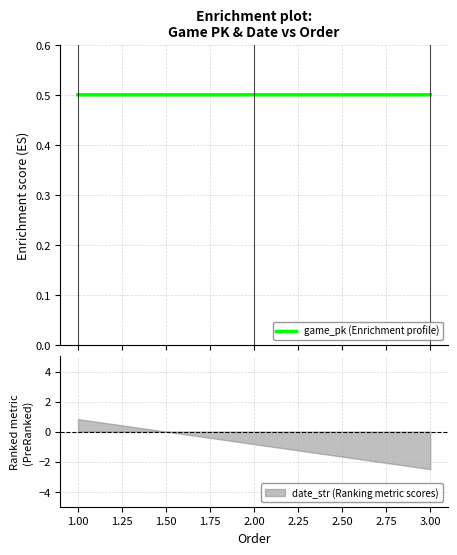

How many game_pk (Enrichment profile) values are between 0 and 1?

3